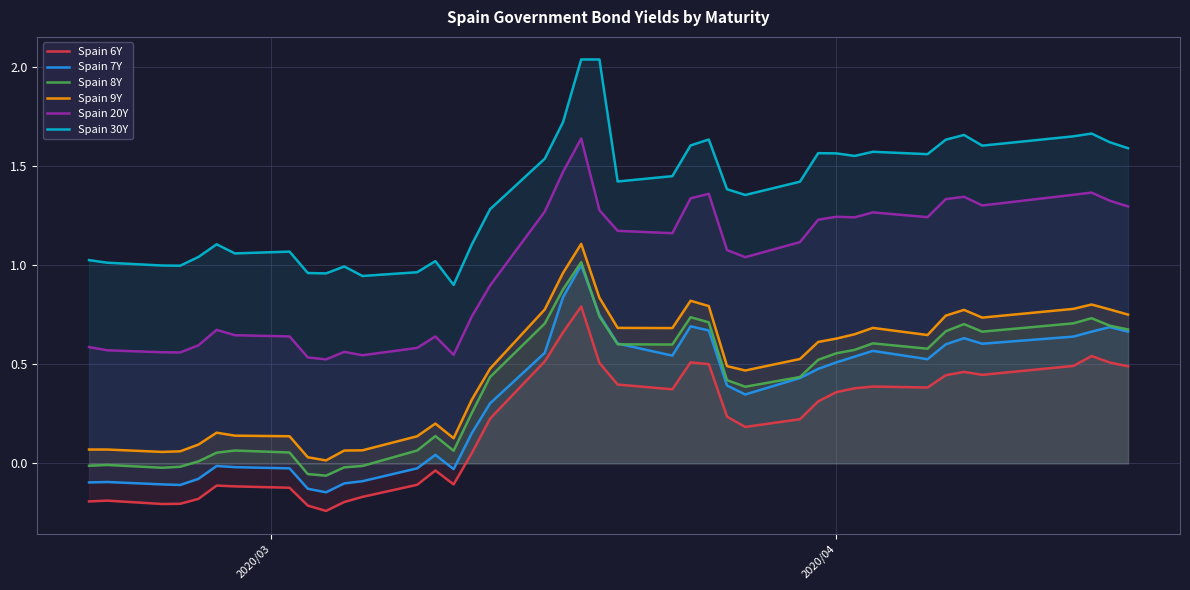

In Spain 7Y, how many points are lower than both neighbors (excluding endpoints)?

7